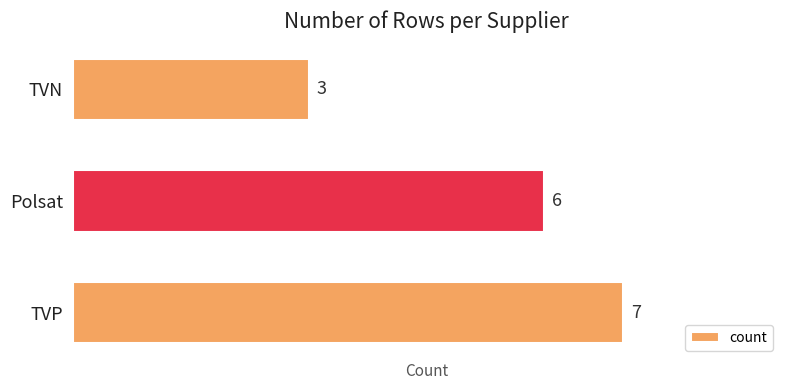

What is the difference between the maximum and minimum values?

4